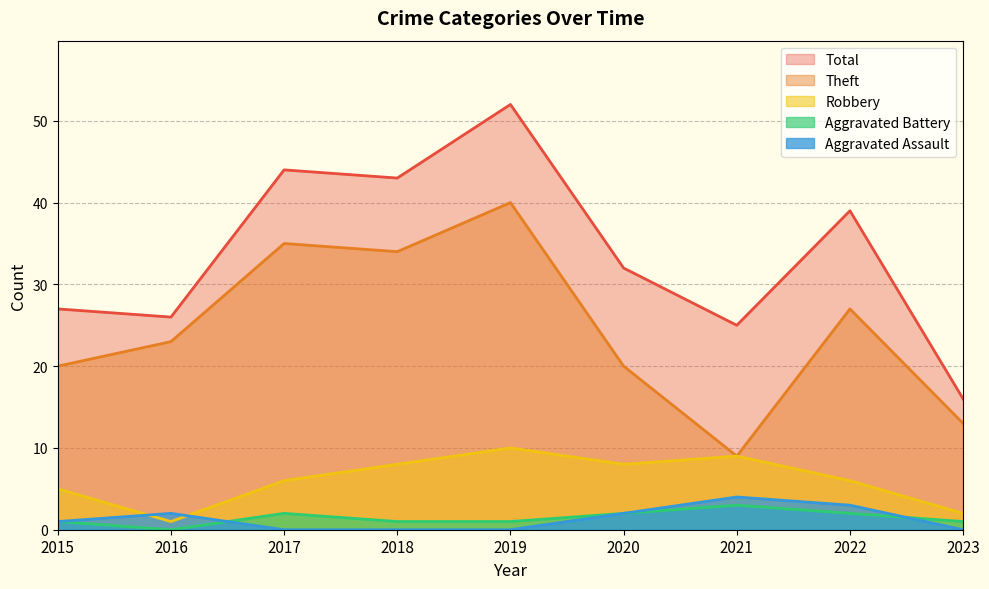

True or false: Theft and Robbery intersect in this chart.

False